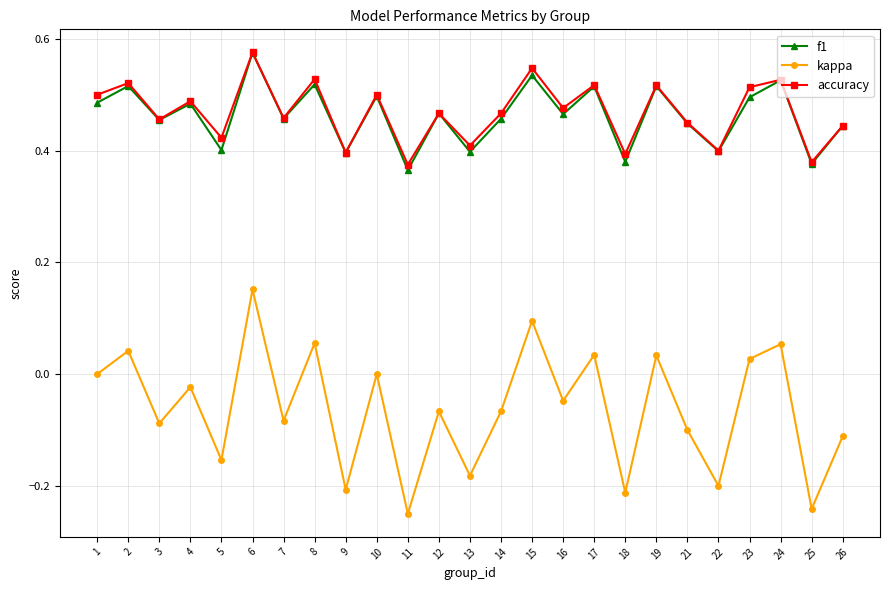

Between 19 and 26, which series saw the biggest shift?

kappa